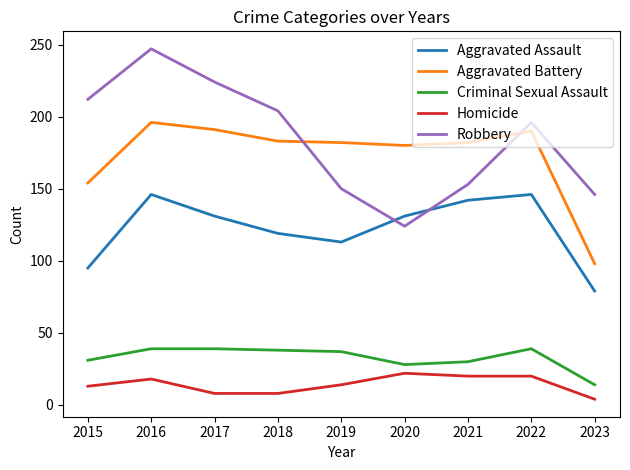

How many values in the Homicide series are below 14?

4